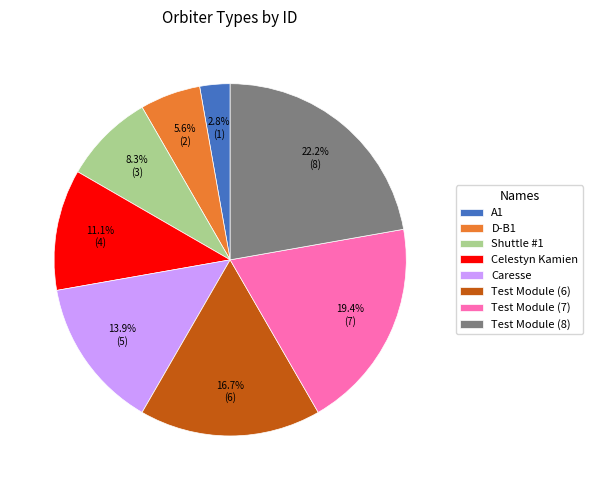

What percentage do Celestyn Kamien and Test Module (6) together represent?

27.8%